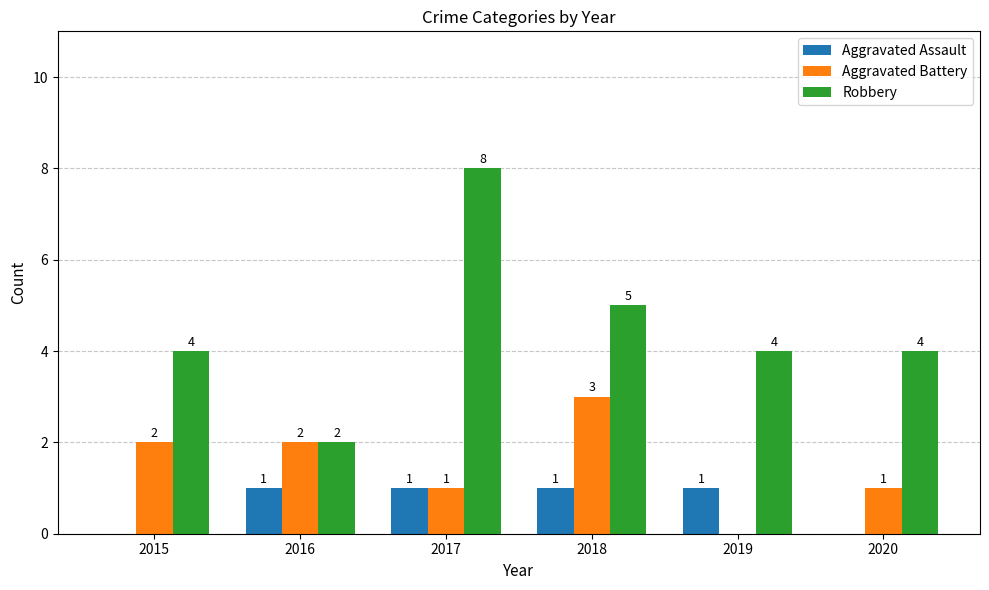

The Aggravated Assault series shows 1 at 2016. True or false?

True